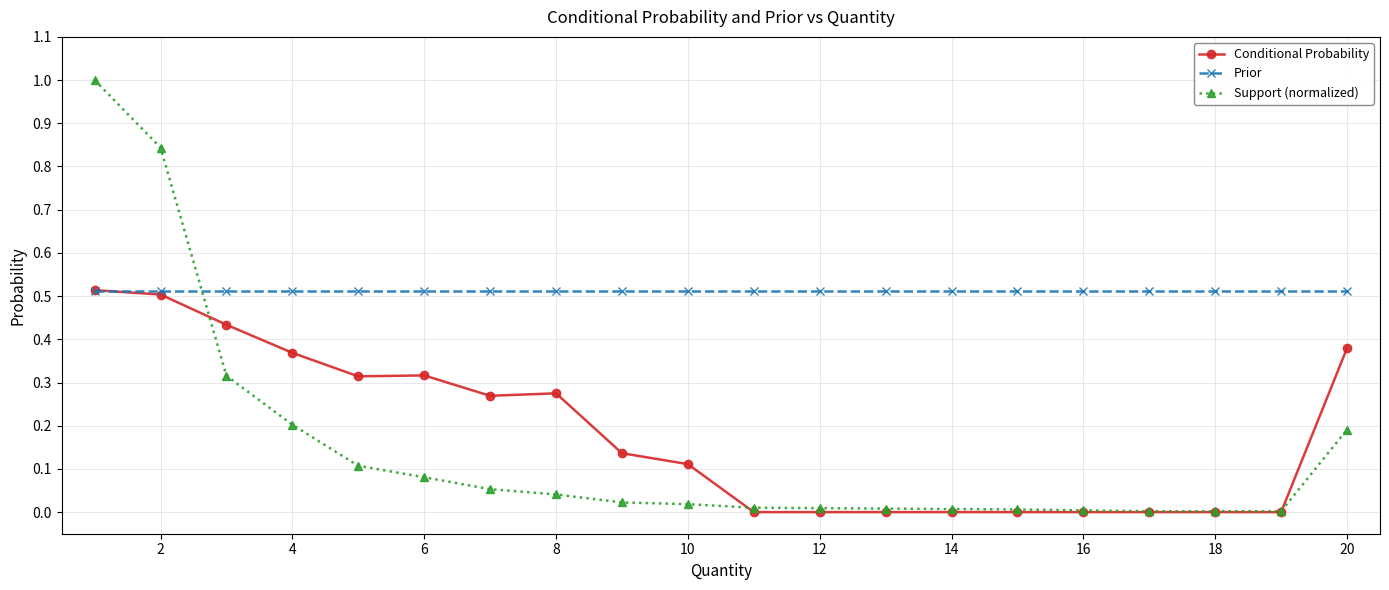

Which series has the largest range (max minus min)?

Support (normalized)